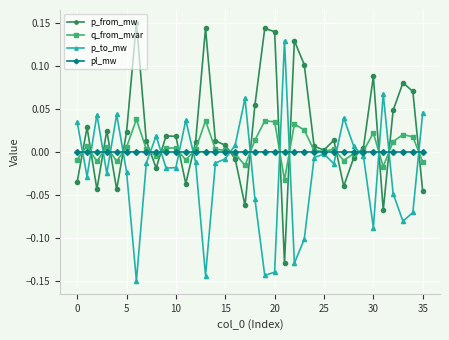

In p_to_mw, how many points are higher than both neighbors (excluding endpoints)?

9